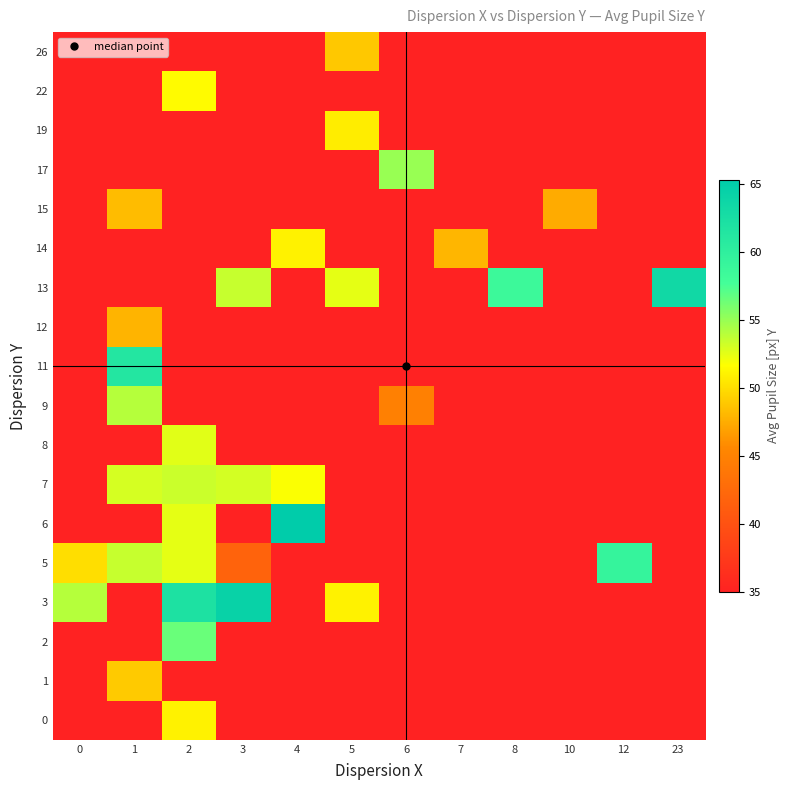

What is the total value across all series at 0?

664.0